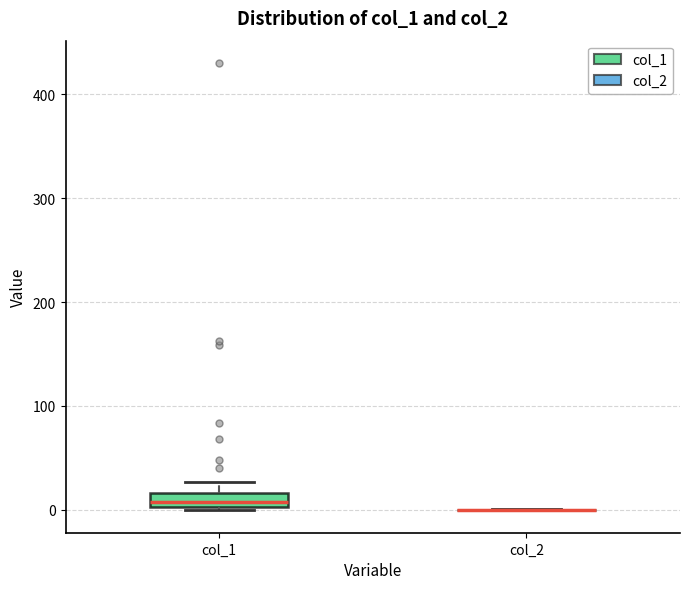

Comparing the boxes themselves (not the whiskers), which one is the tallest?

col_1